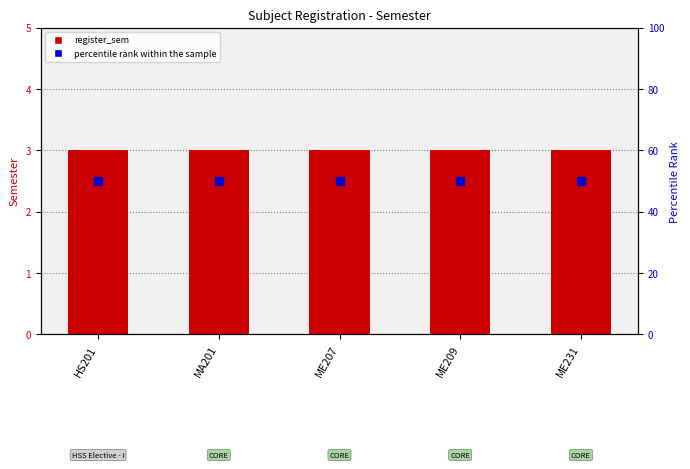

Is the value of register_sem at HS201 greater than the value of percentile rank within the sample at ME209?

No